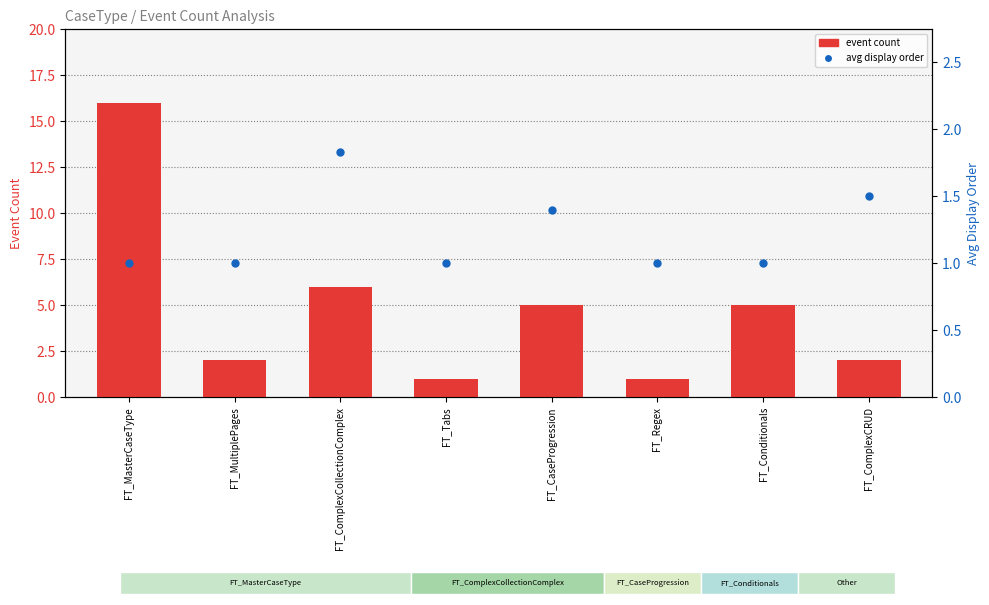

At which category is the sum across all series the highest?

FT_MasterCaseType